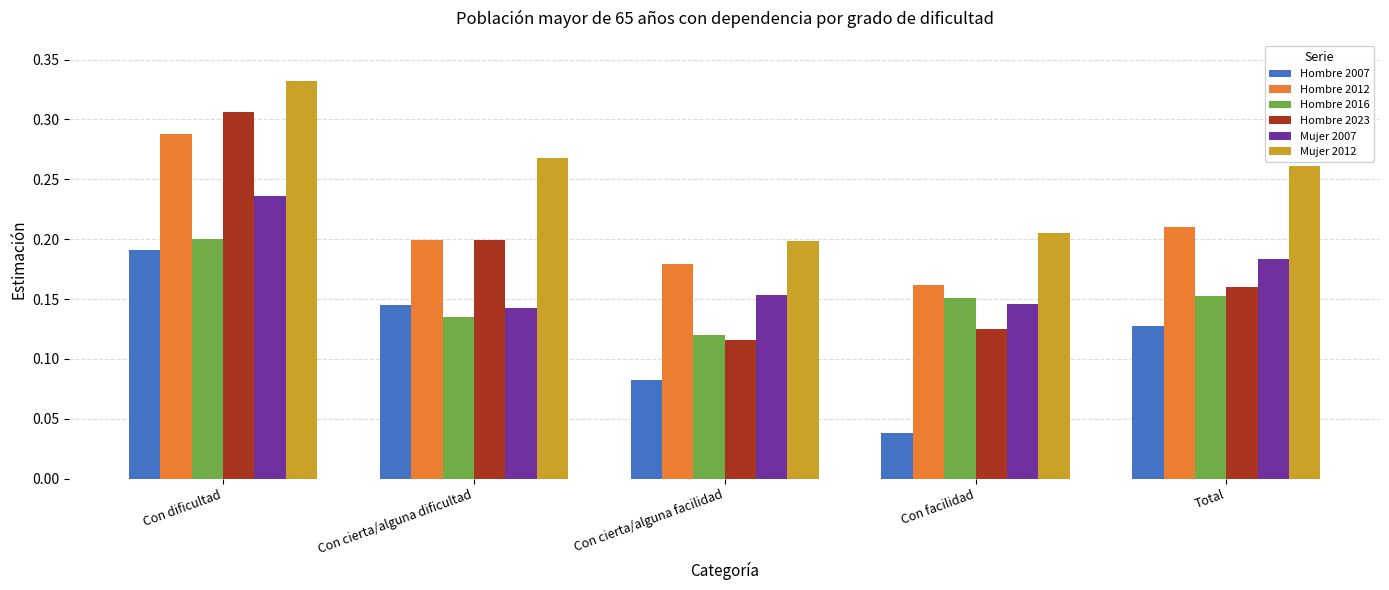

Rank the series by their maximum value, from highest to lowest.

Mujer 2012, Hombre 2023, Hombre 2012, Mujer 2007, Hombre 2016, Hombre 2007